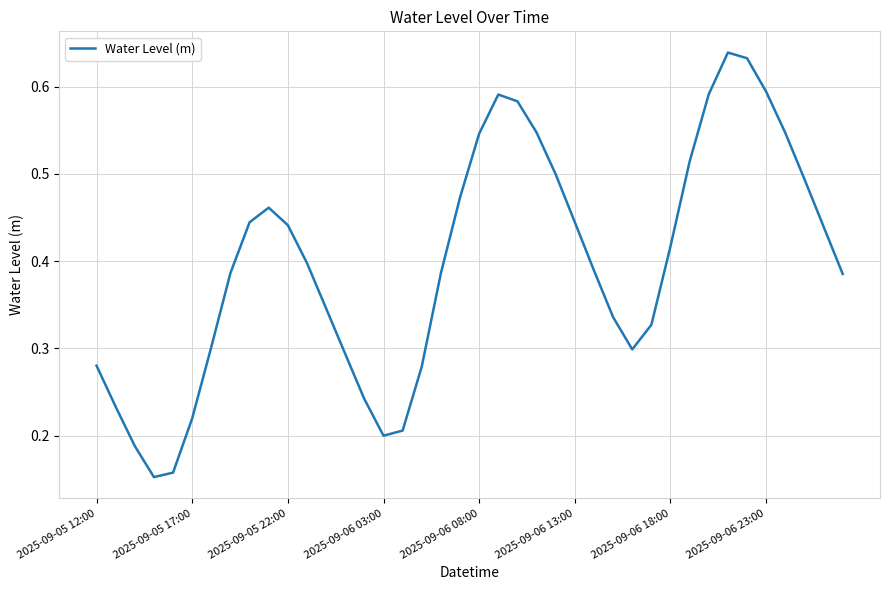

How many lines are shown in the chart?

1